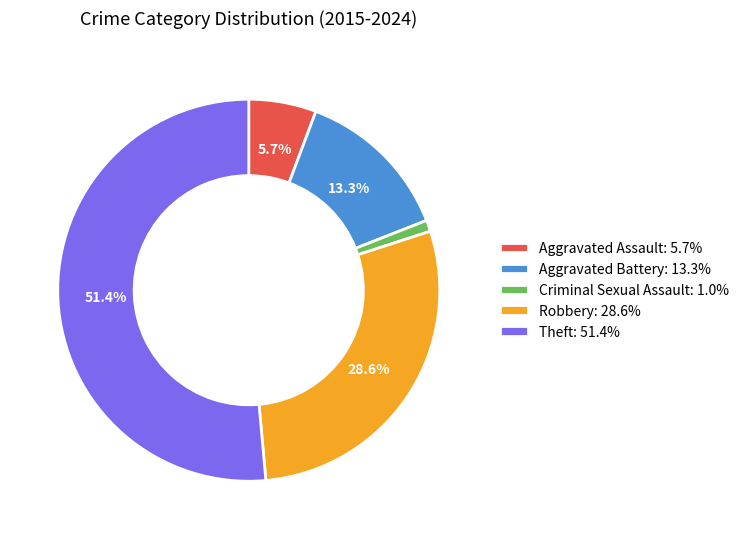

What percentage is NOT represented by Theft: 51.4%?

48.6%